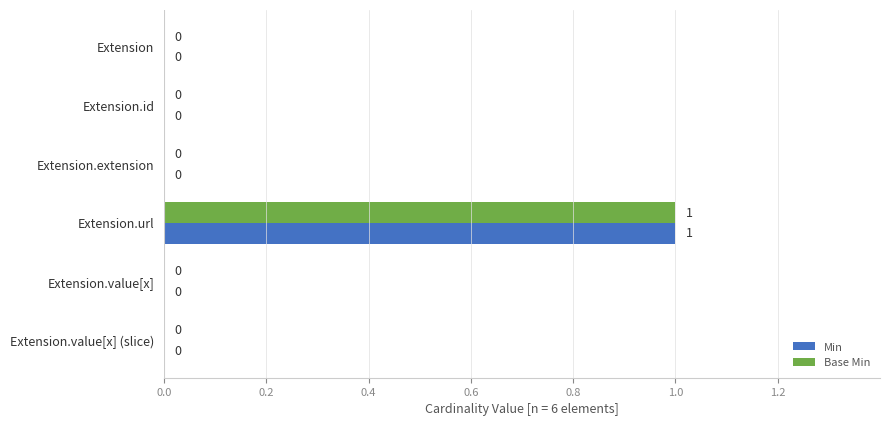

What is the sum of all Min values?

1